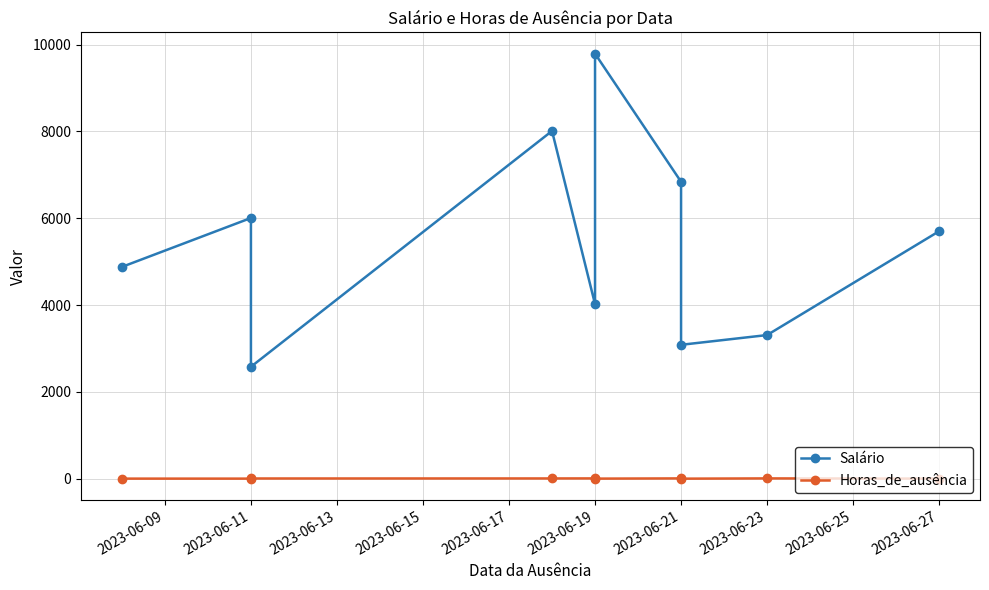

Rank the series by their maximum value, from lowest to highest.

Horas_de_ausência, Salário